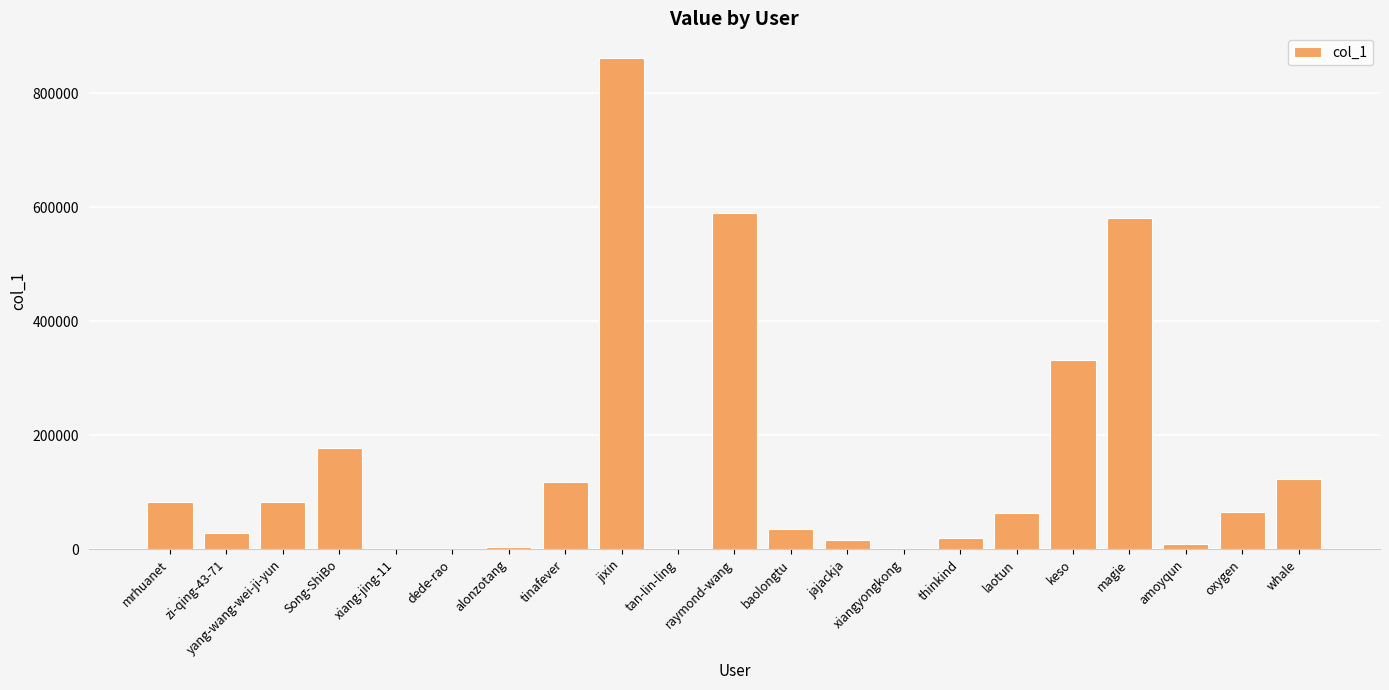

Is it true that the value at Song-ShiBo is 176859?

True